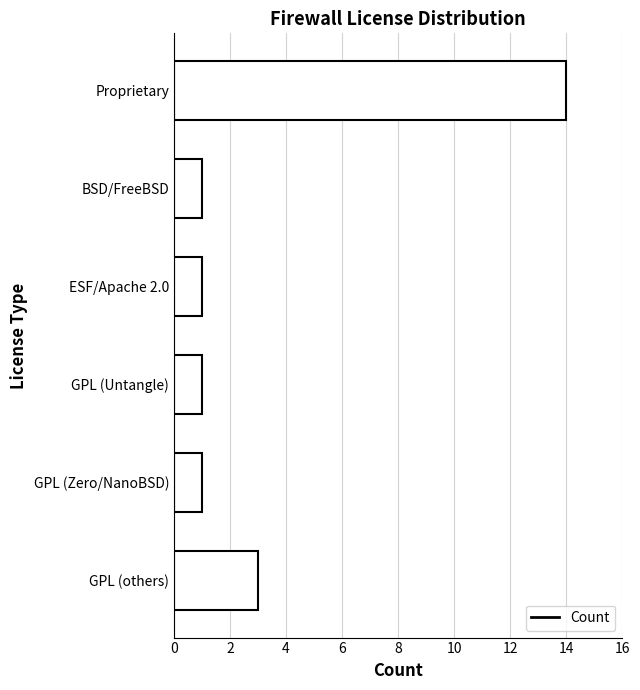

How many categories are shown in the chart?

6